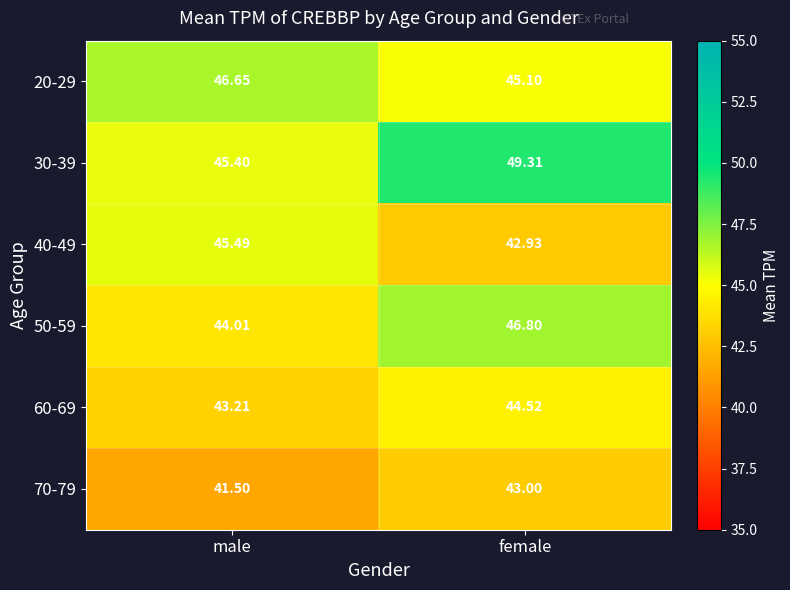

Which category has the highest value in the 30-39 series?

female